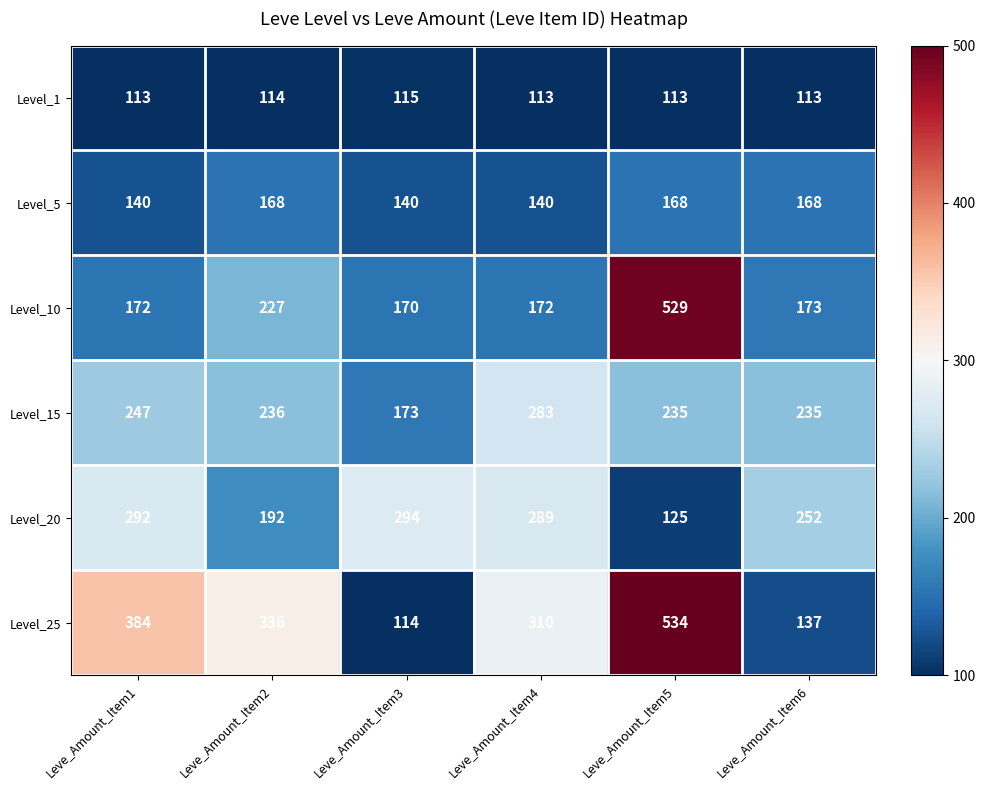

The value of Level_10 at Leve_Amount_Item1 is 172. True or false?

True